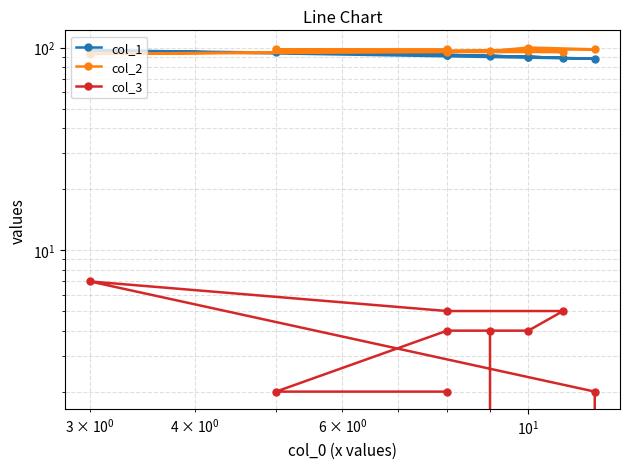

The col_3 series shows 3 at 7. True or false?

False